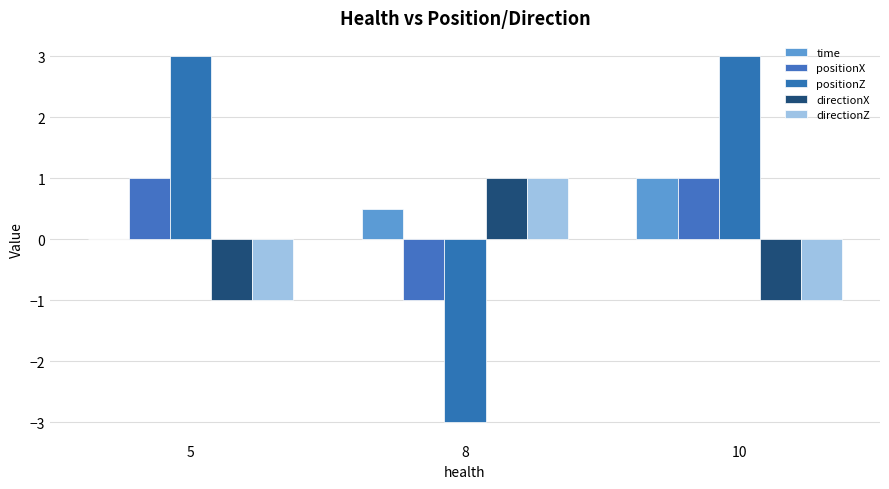

What are all the series names shown in the legend?

time, positionX, positionZ, directionX, directionZ